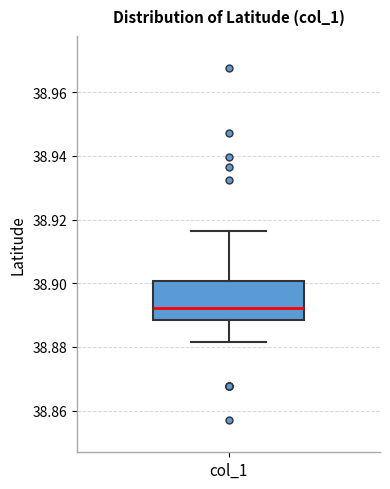

Transcribe this box plot: give where the median line is, the range the box spans, and where the two whiskers end, as read against the y-axis. The values are not printed on the chart, so give them approximately, as read against the axis.

median 38.892, box 38.888 to 38.900, whiskers 38.882 to 38.916